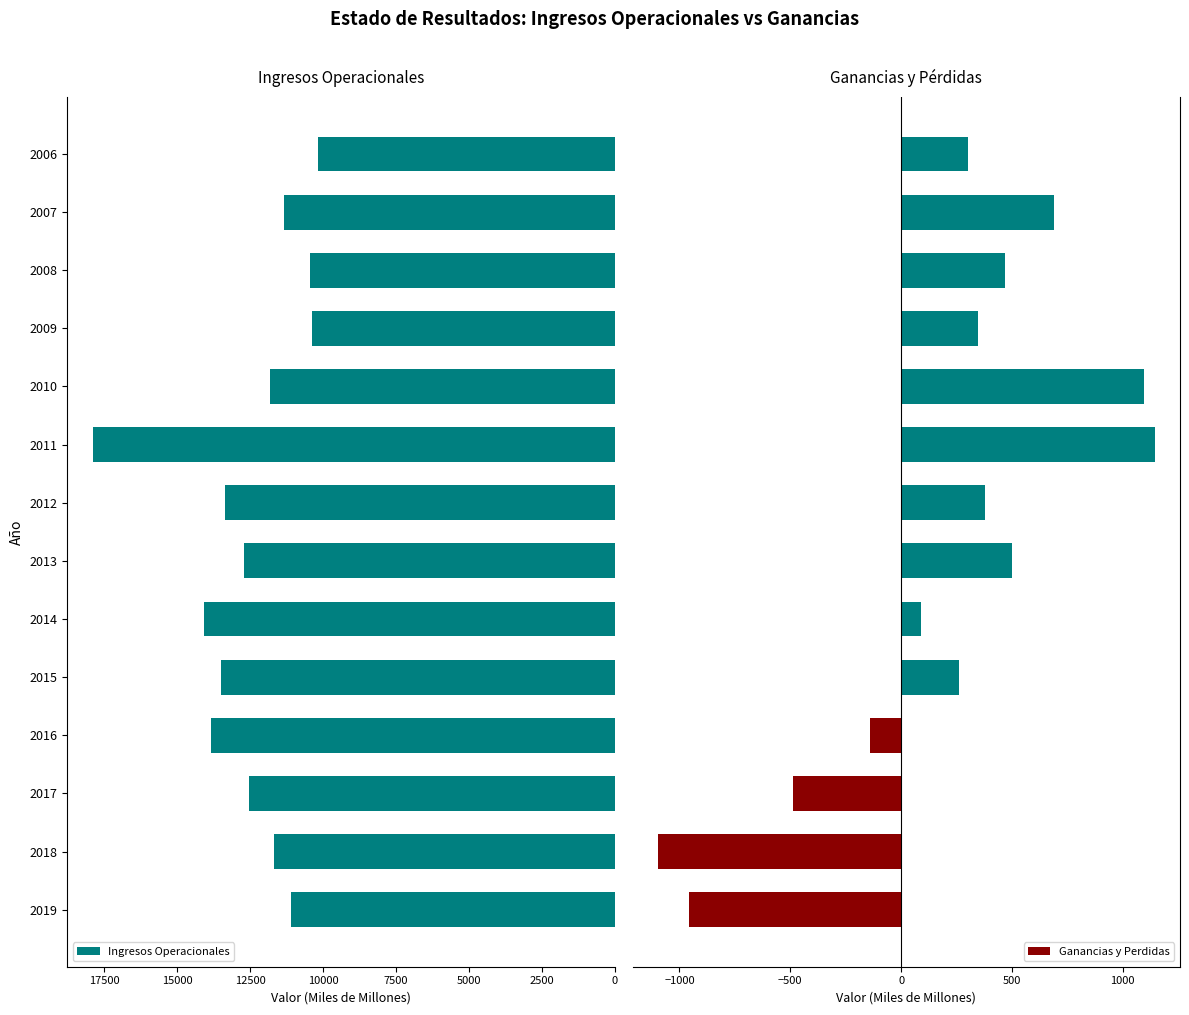

Is it true that Ingresos Operacionales equals 13375.2 at 2012?

True